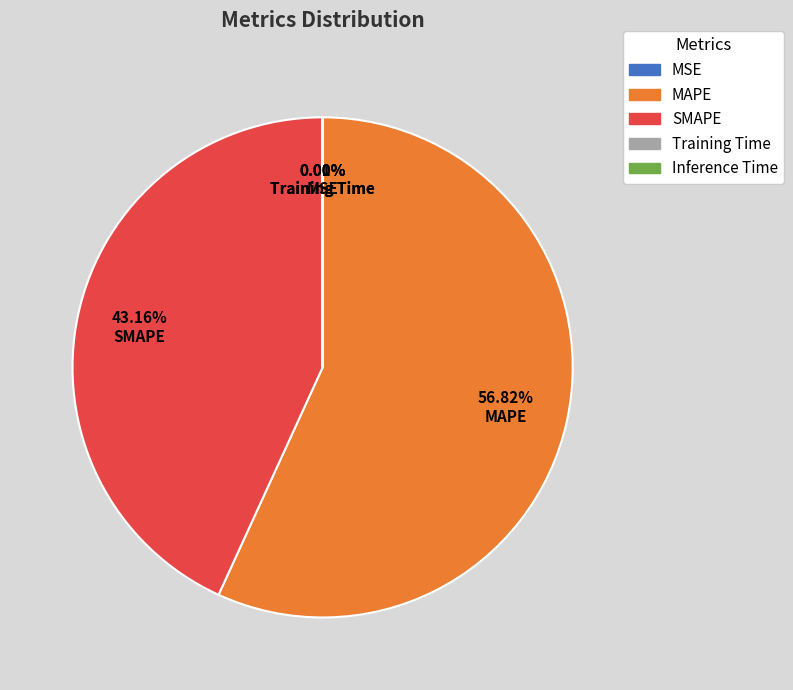

To the nearest percent, what is the difference between the largest and smallest slice percentages?

57%